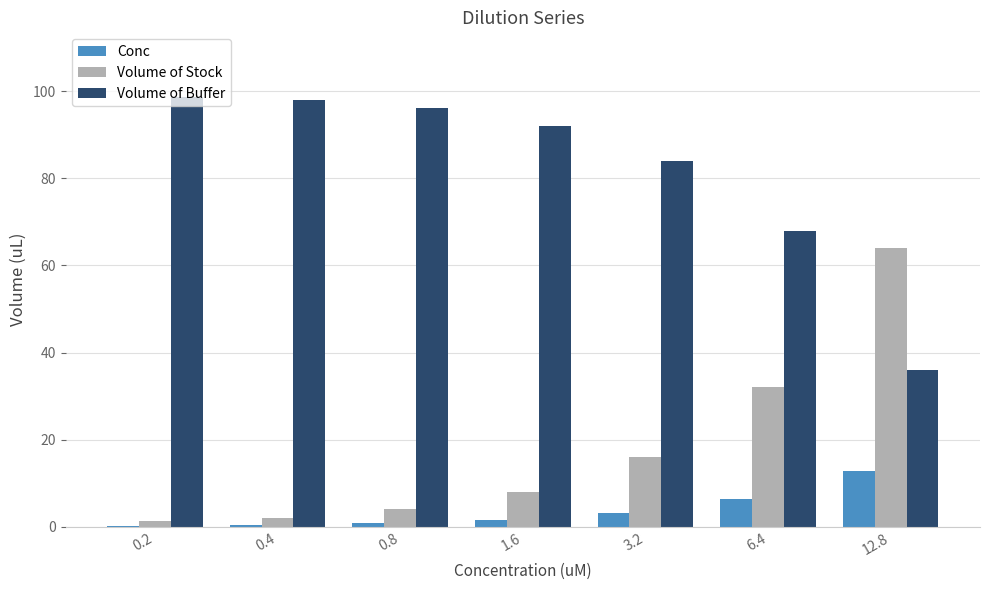

Is it true that Volume of Stock equals 2.0 at 0.4?

True